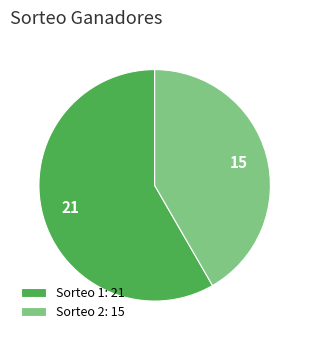

True or false: Sorteo 1: 21 accounts for 58% of the total.

True